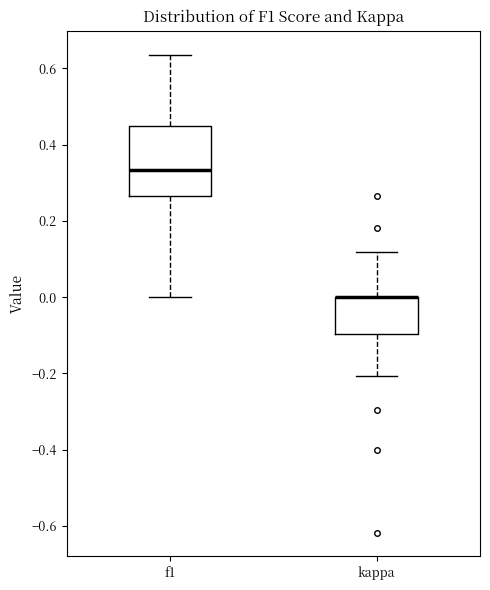

Reading left to right, read every box against the y-axis: the position of its median line, the range the box covers, and the ends of its whiskers. The values are not printed on the chart, so give them approximately, as read against the axis.

f1: median 0.34, box 0.26 to 0.46, whiskers 0.00 to 0.64
kappa: median 0.00 (drawn on the box's upper edge), box -0.10 to 0.00, whiskers -0.20 to 0.12